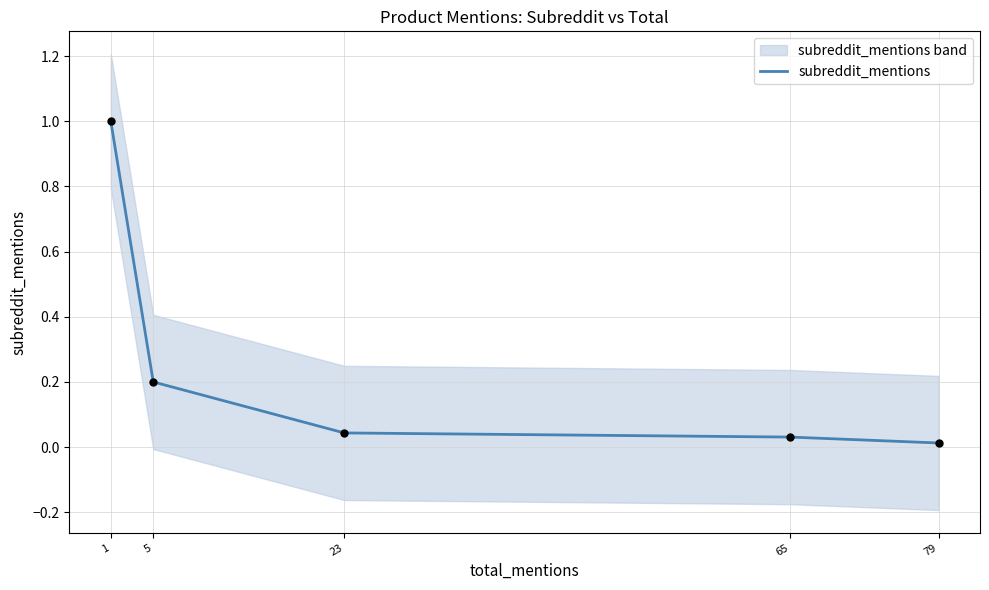

What is the change in value from 5 to 65?

-0.2